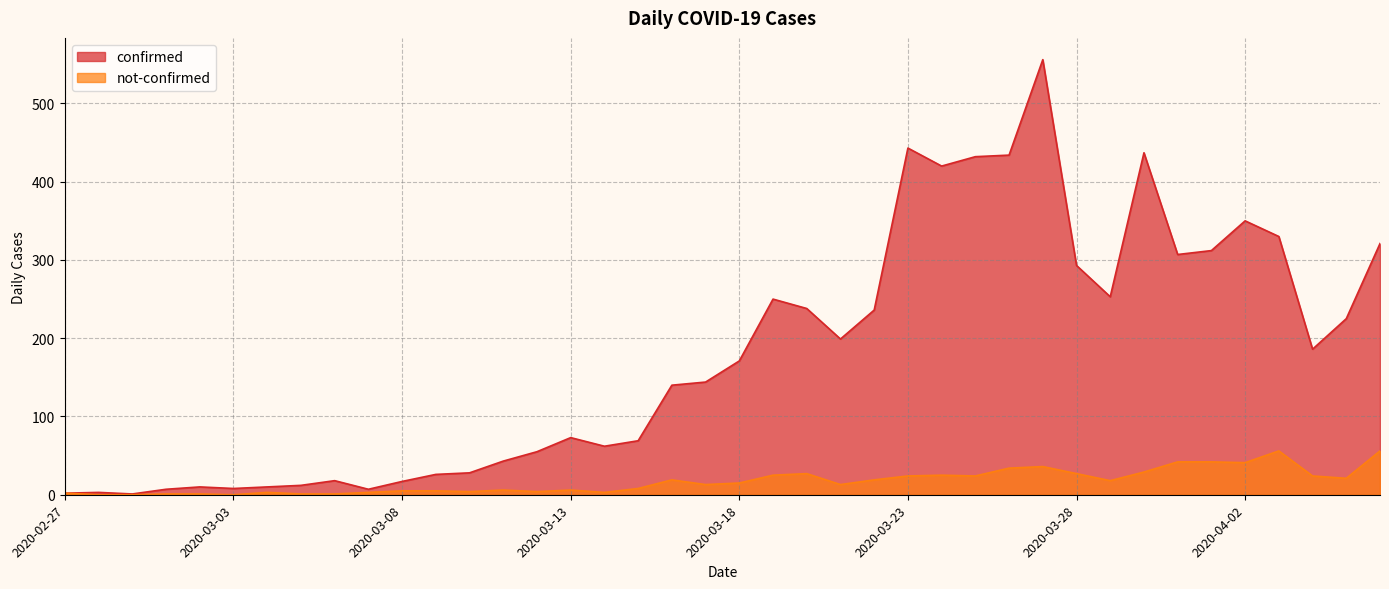

Does the chart have visible grid lines?

Yes